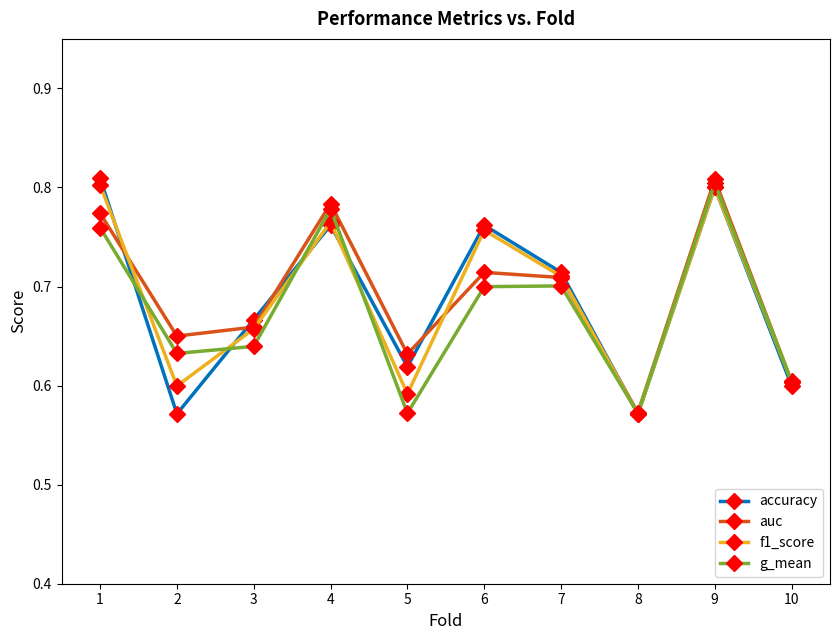

Where is f1_score nearest to the value 0?

8